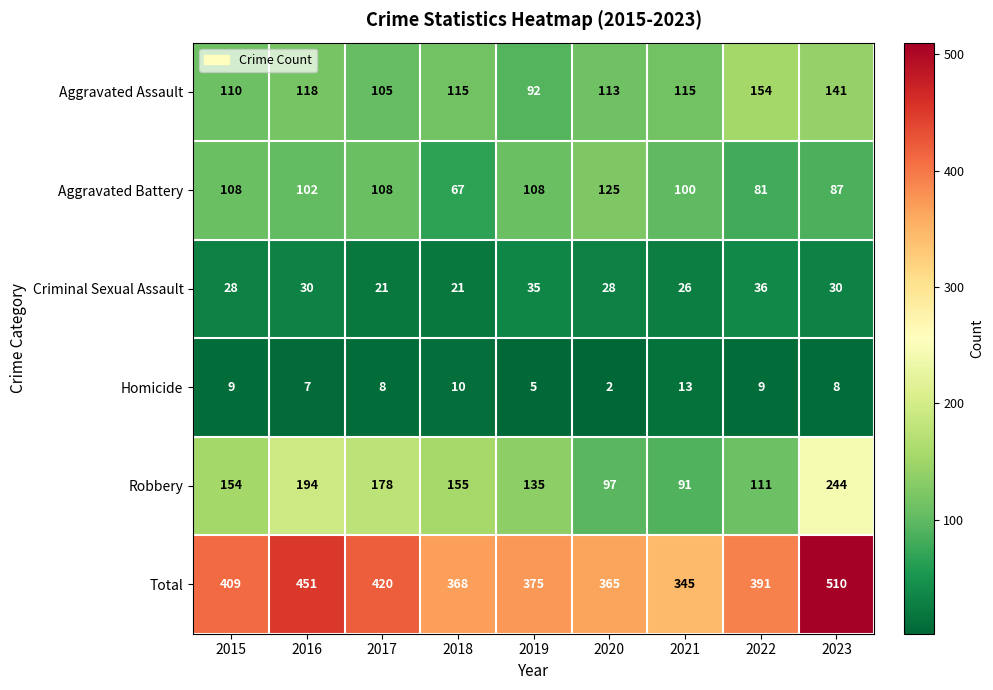

The Robbery series shows 91 at 2021. True or false?

True